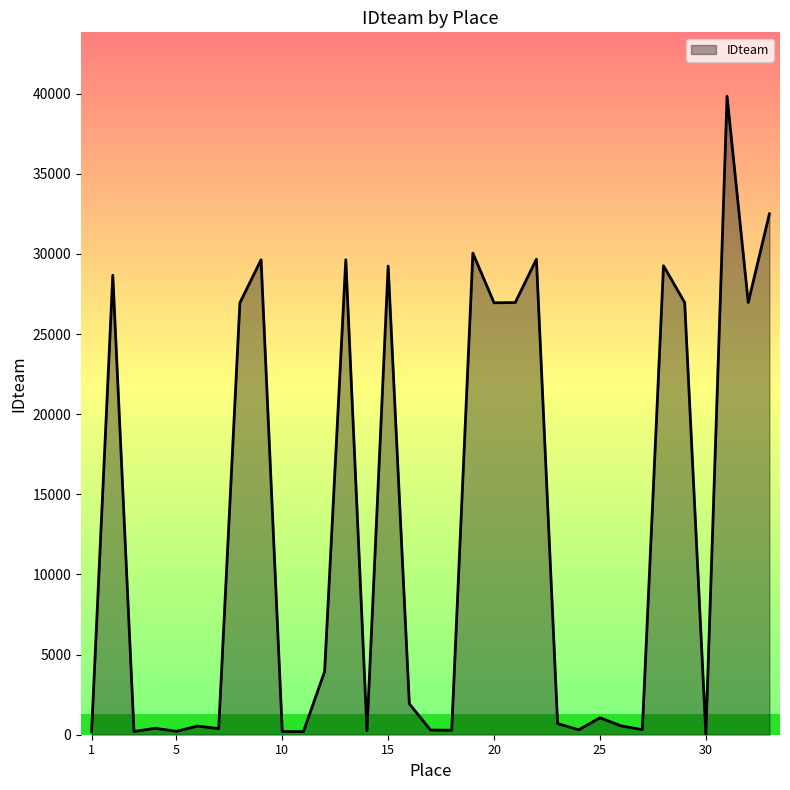

What is the maximum value shown in the chart?

39848